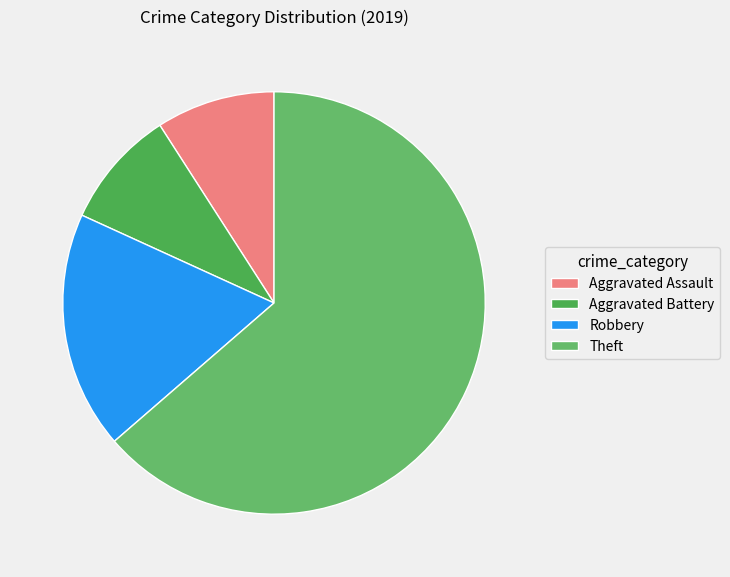

What is the smallest slice in the pie chart?

Aggravated Assault